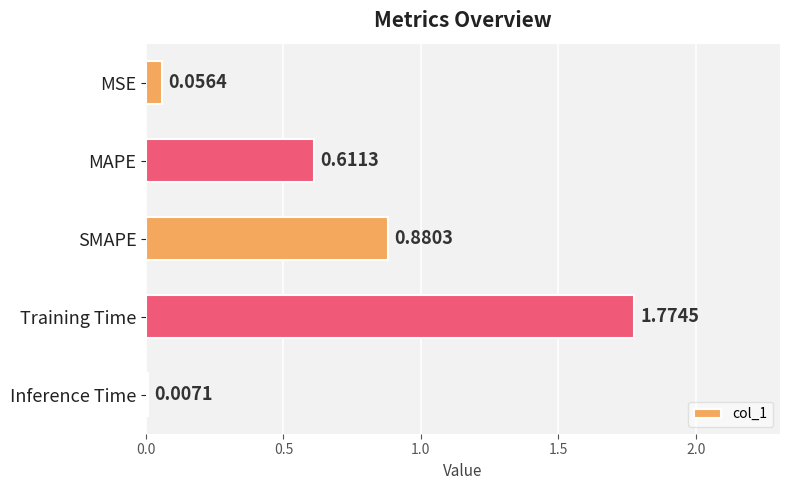

At which category does the chart reach its peak across all series?

Training Time